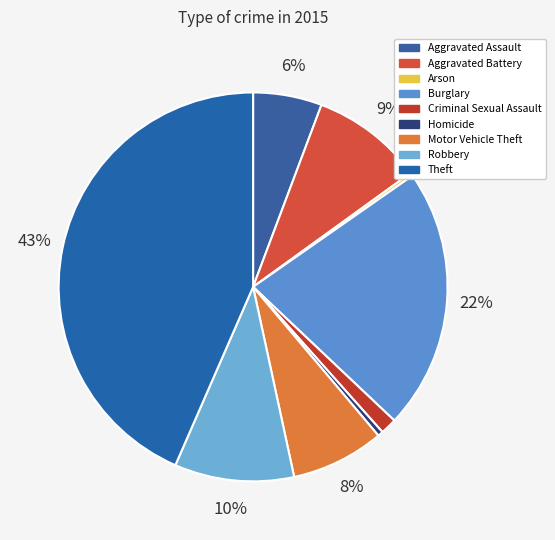

Is Criminal Sexual Assault the majority of the pie?

No